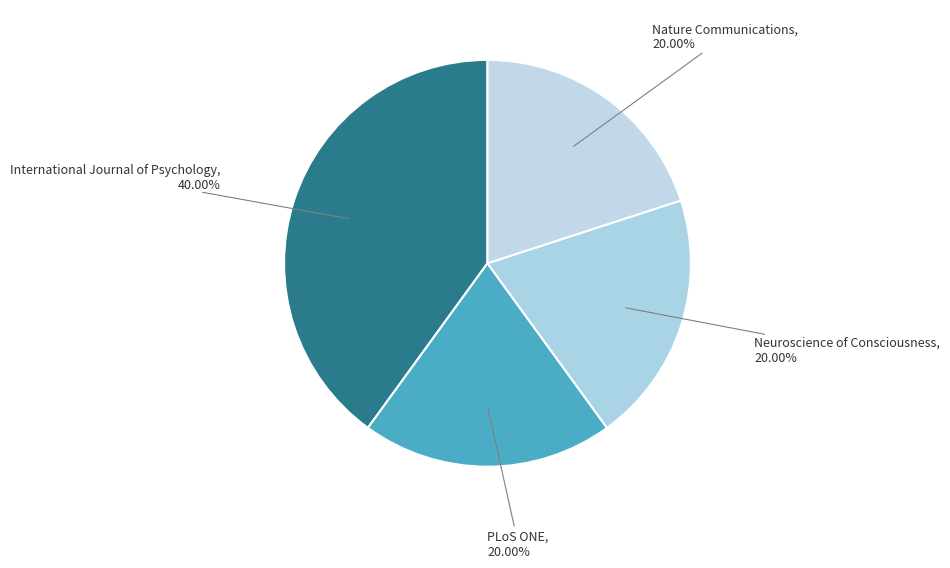

What is the largest slice in the pie chart?

International Journal of Psychology